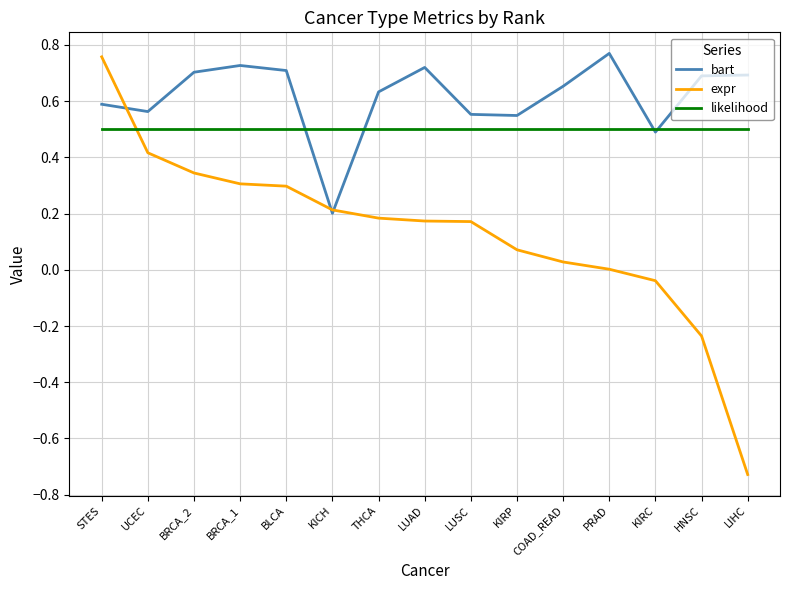

Which series has the largest range (max minus min)?

expr